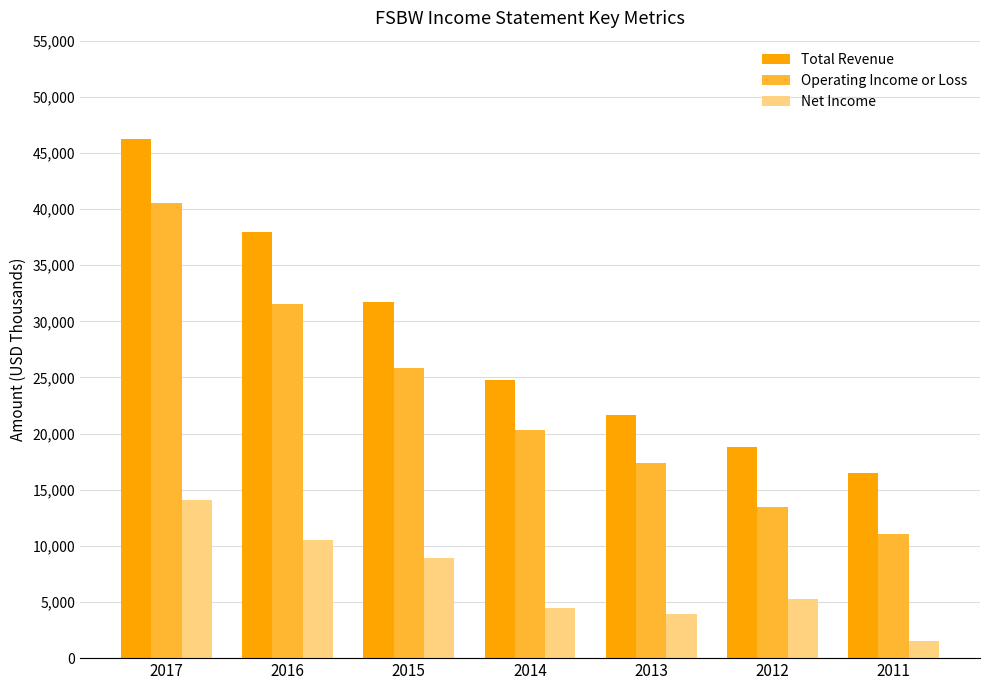

Where is Operating Income or Loss nearest to the value 25800?

2015